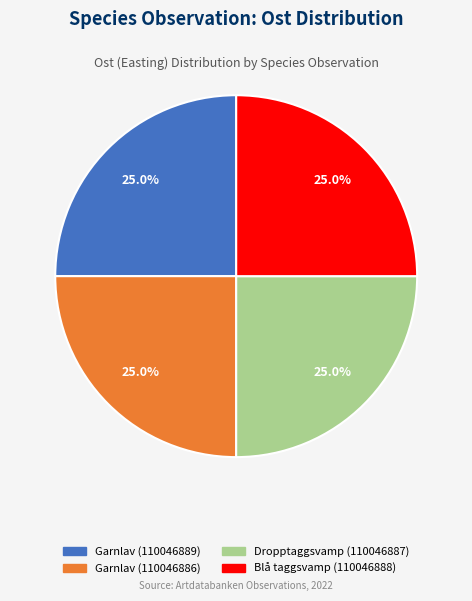

Does any single category account for the majority?

No